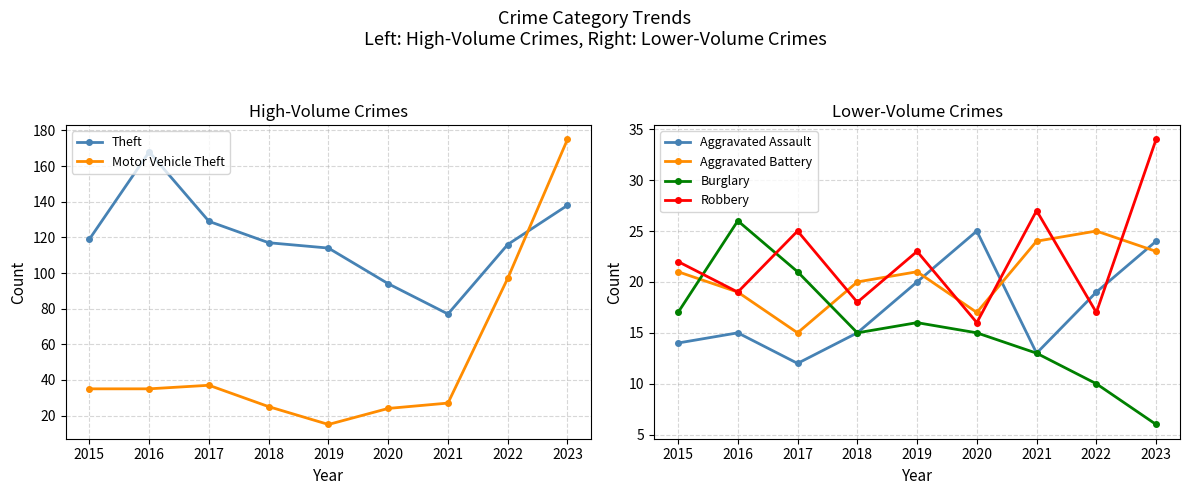

At which category is the sum across all series the highest?

2023